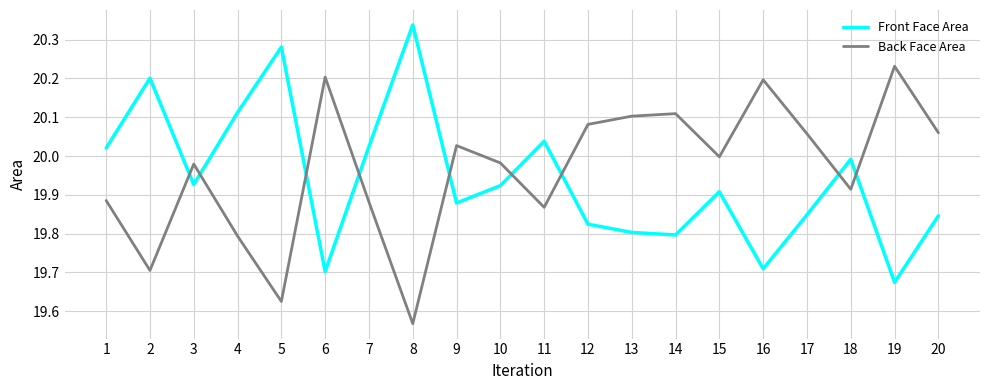

Count the number of data series in this chart.

2